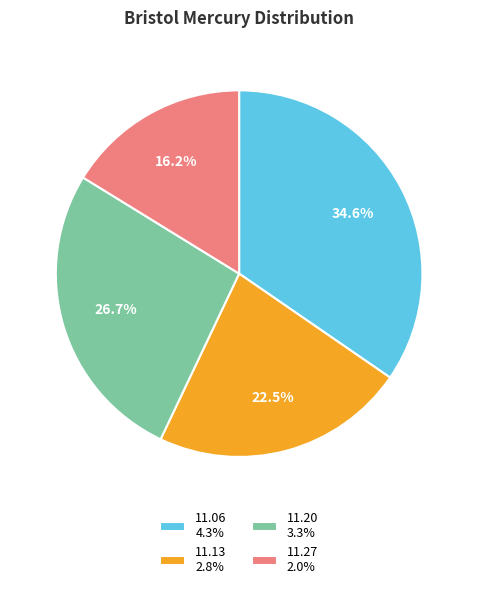

What percentage do 11.20 3.3% and 11.13 2.8% together represent?

49.2%